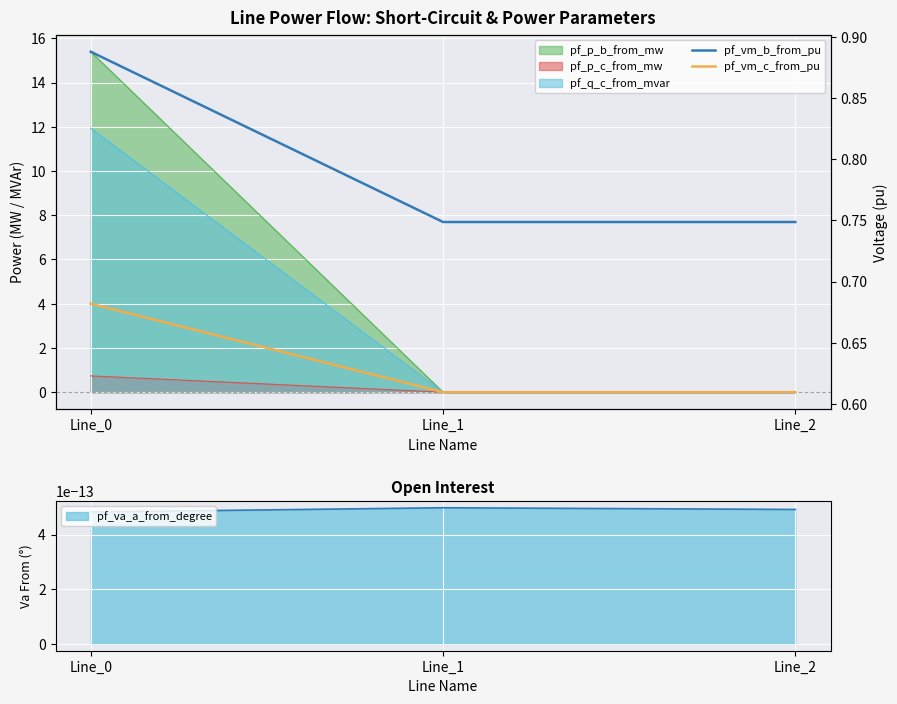

What is the difference between the highest and lowest values at Line_0?

0.2